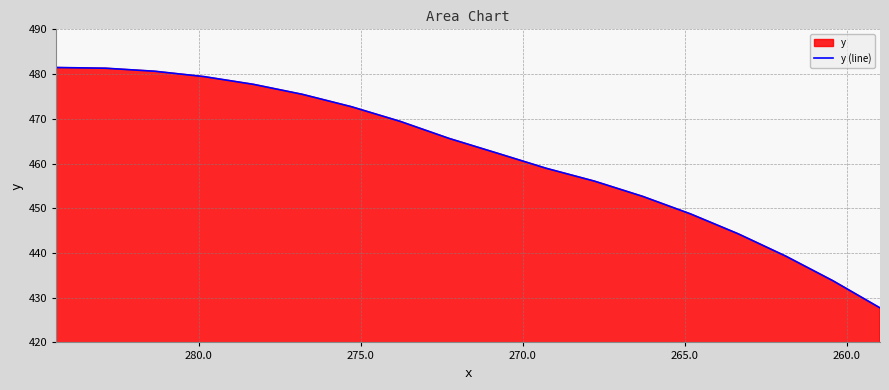

How many lines are shown in the chart?

1